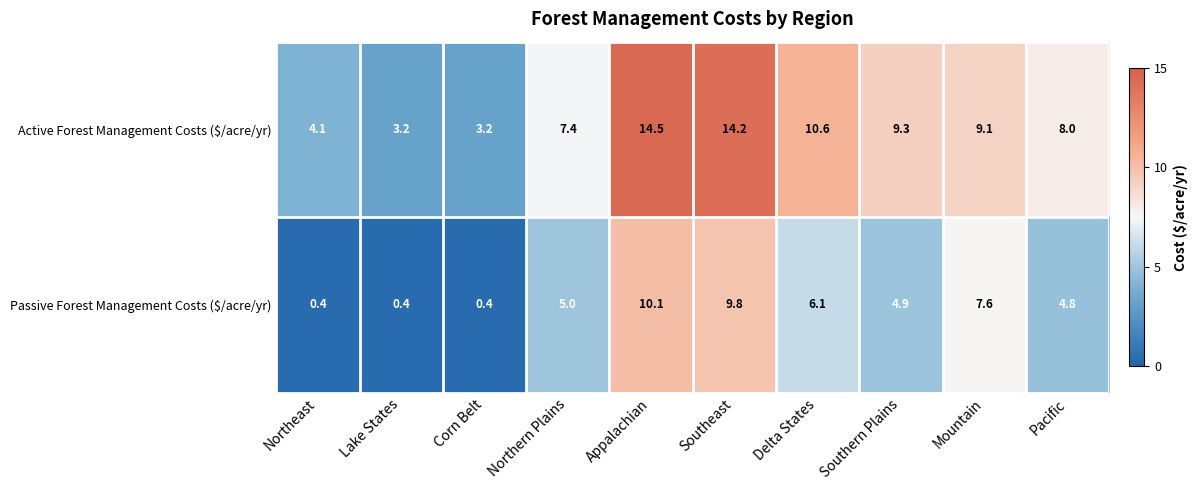

What is the lowest value of the Active Forest Management Costs ($/acre/yr) series?

3.2